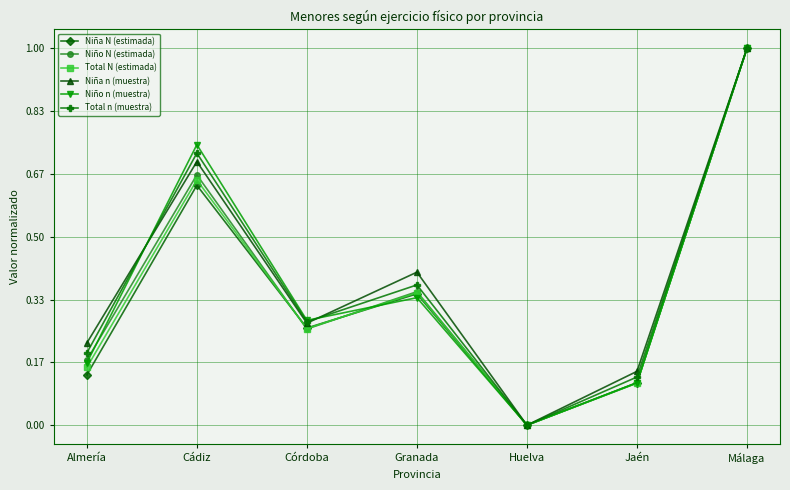

Does the chart display data point markers on the line(s)?

Yes